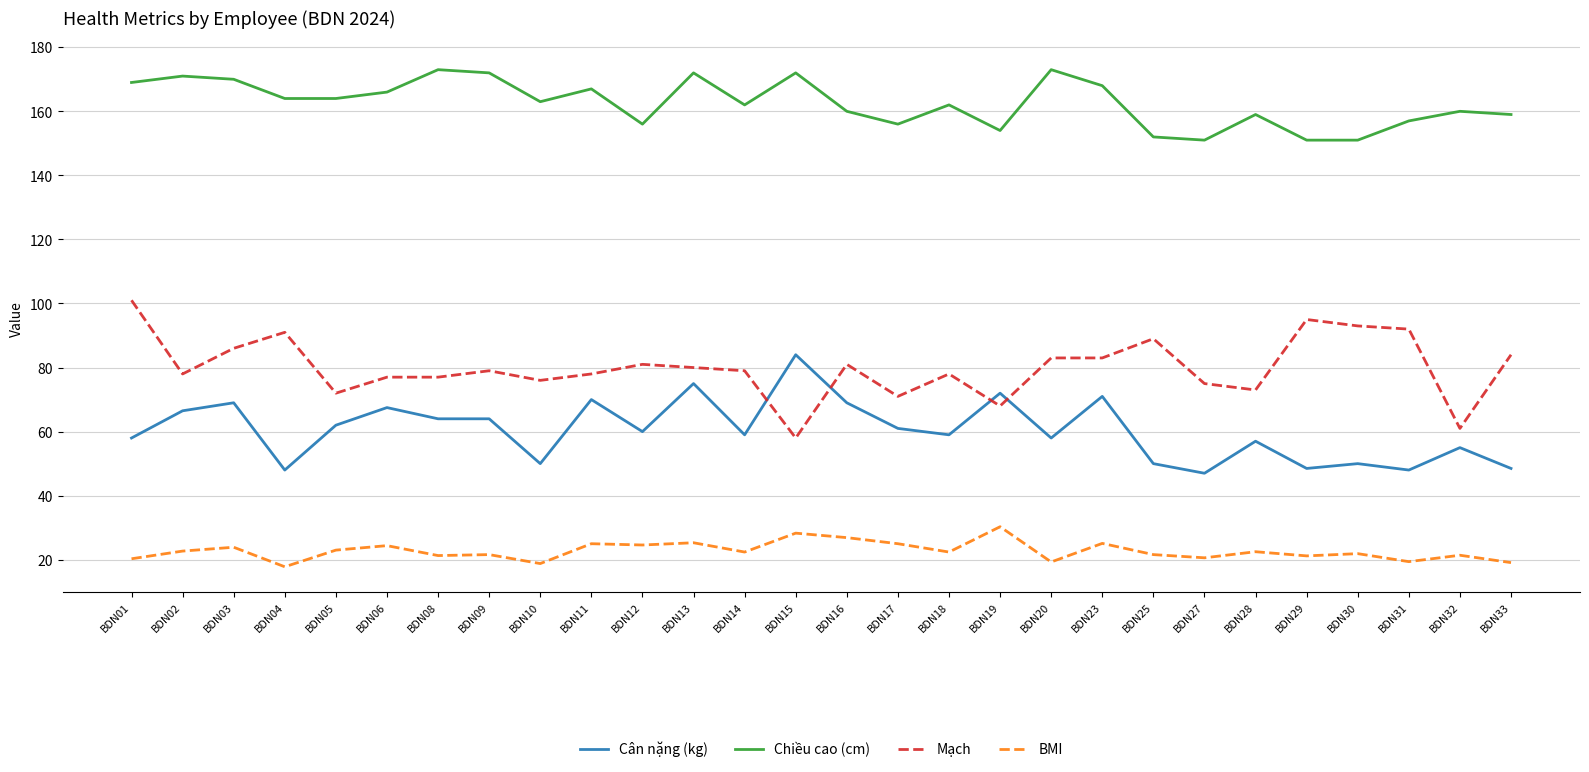

At how many categories does at least one series exceed 98?

28